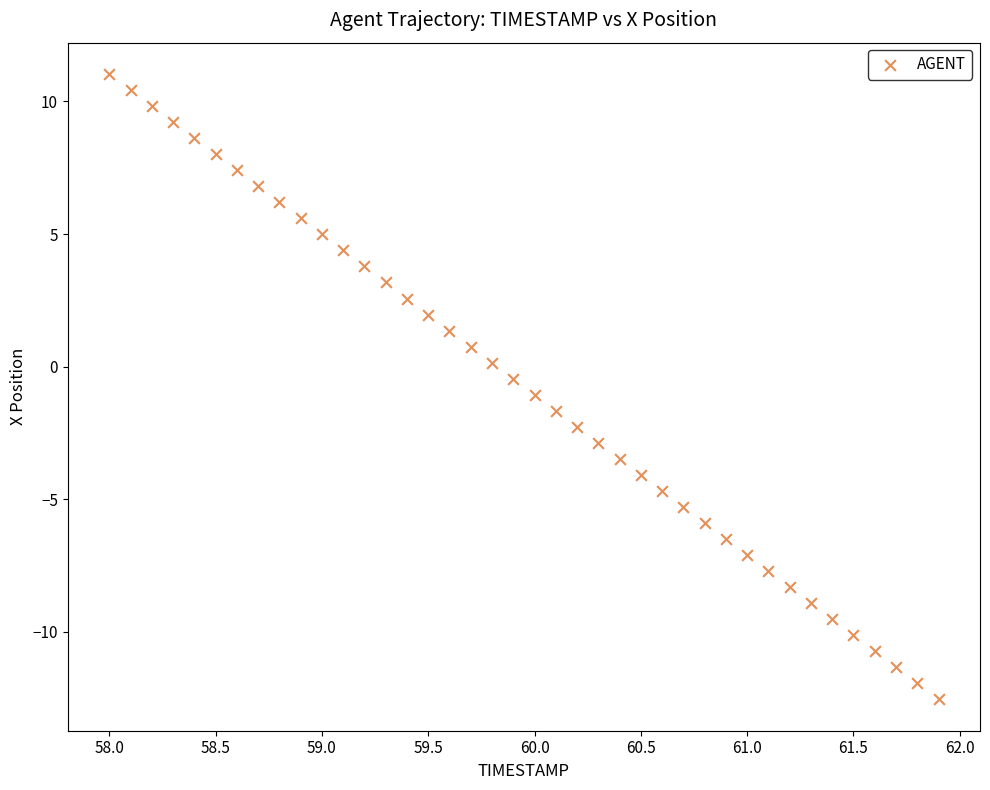

What is the range of X values (max minus min)?

3.9